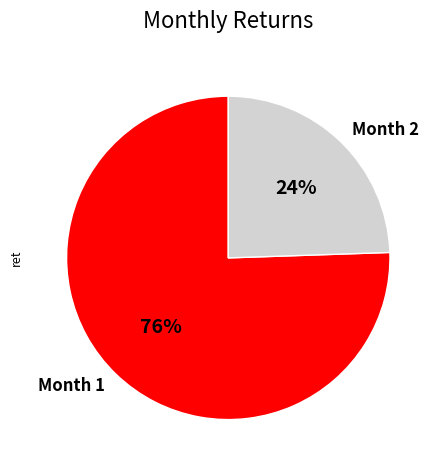

To the nearest percent, what portion does Month 1 represent?

76%